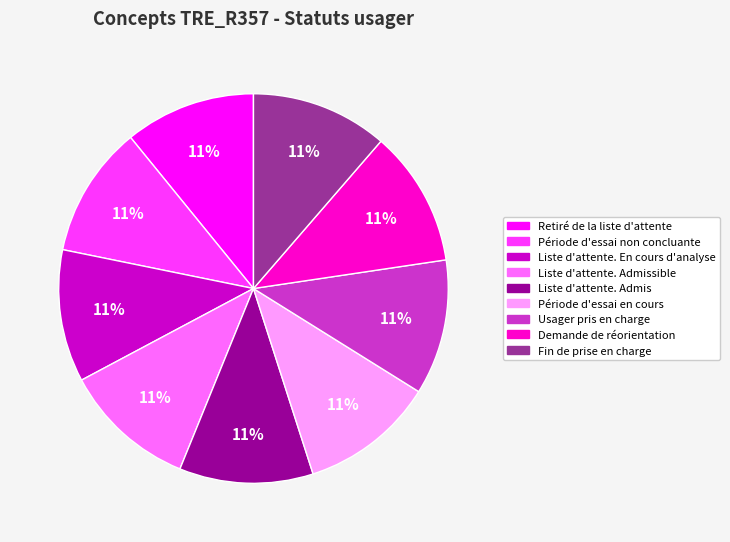

To the nearest percent, what is the average slice percentage?

11%